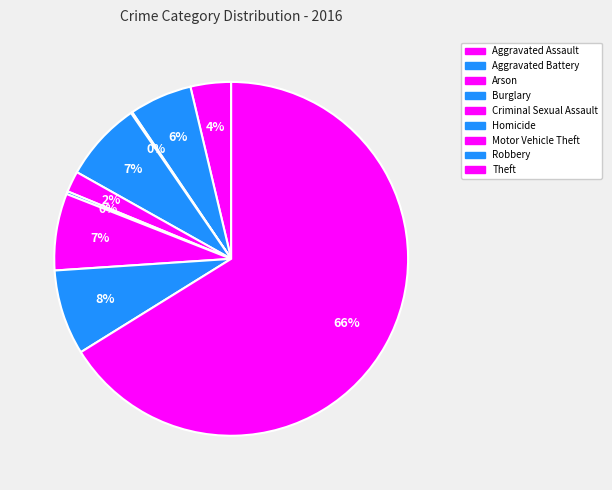

Which slice is the smallest?

Arson